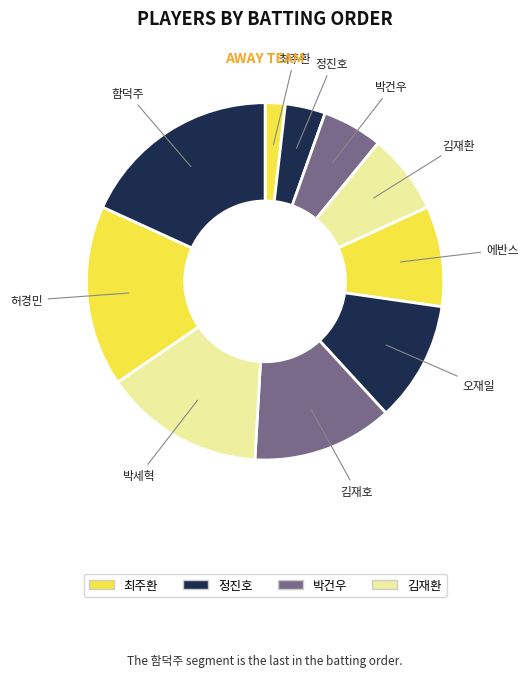

Is there any slice that represents more than half of the pie?

No